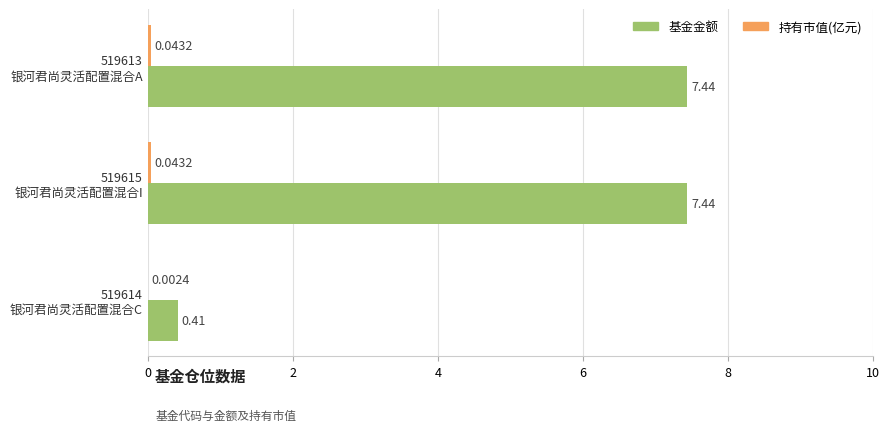

Which series has the largest total across all categories?

基金金额